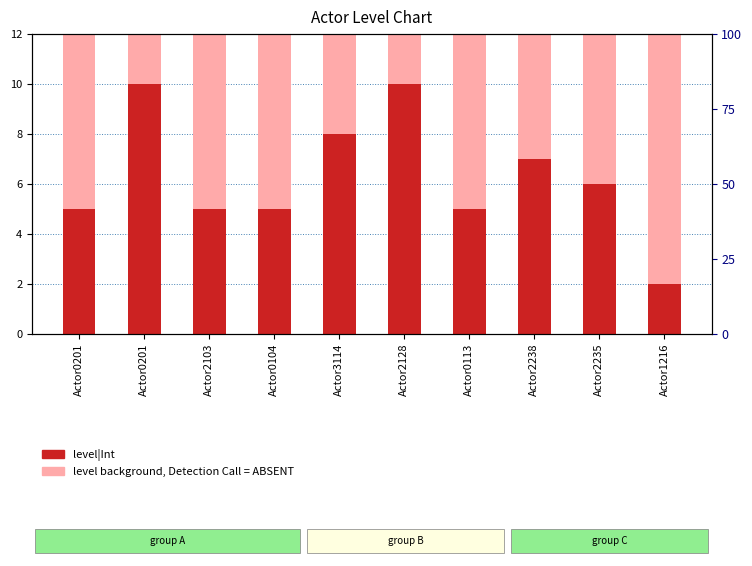

How many data points in level|Int are above 6?

4